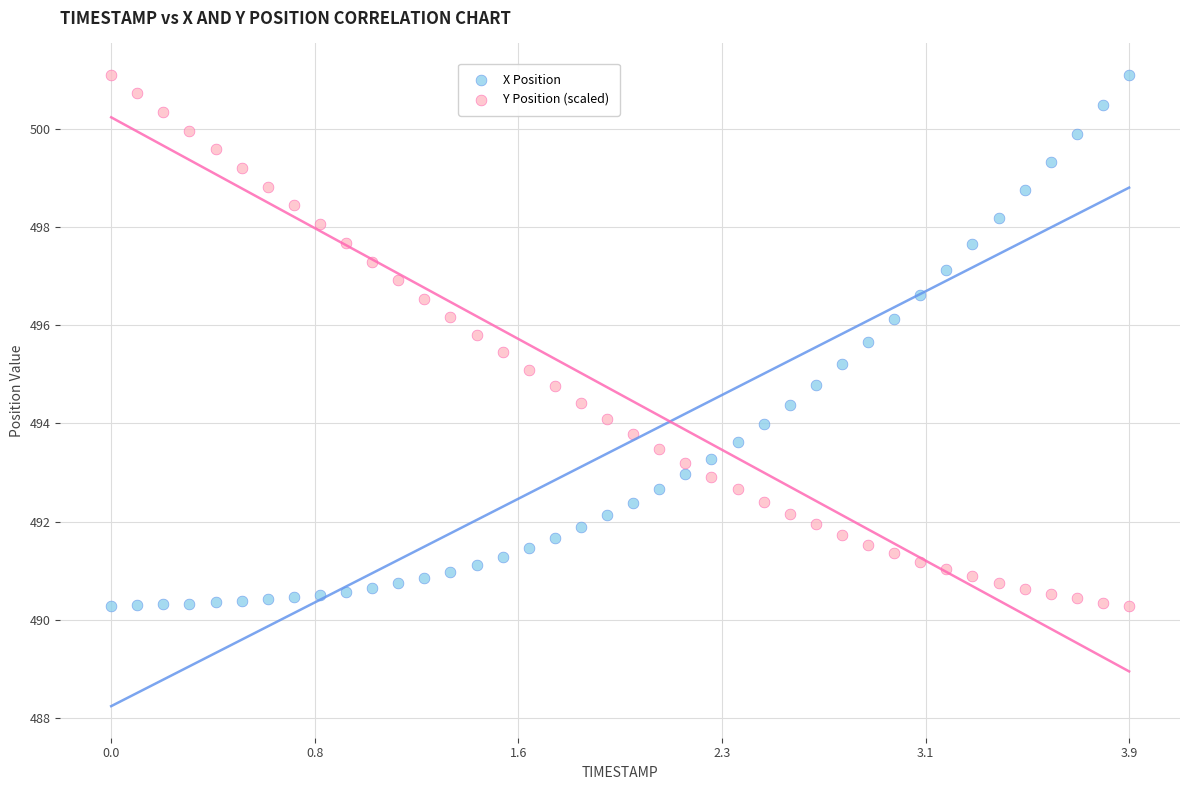

What is the X range (max minus min) for the scatter plot?

3.9